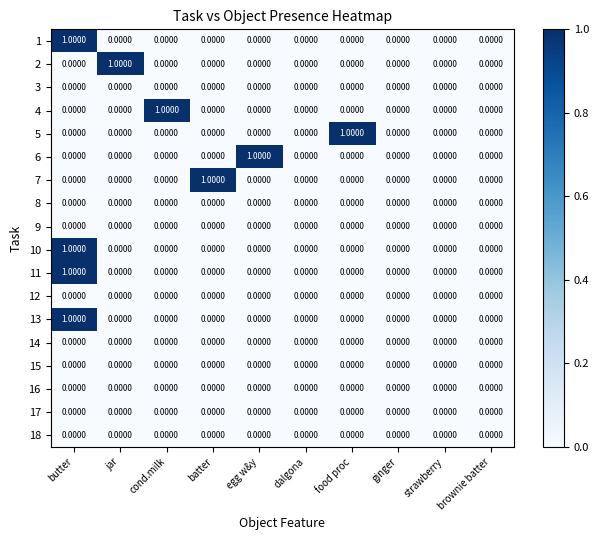

At which category is the sum across all series the highest?

butter